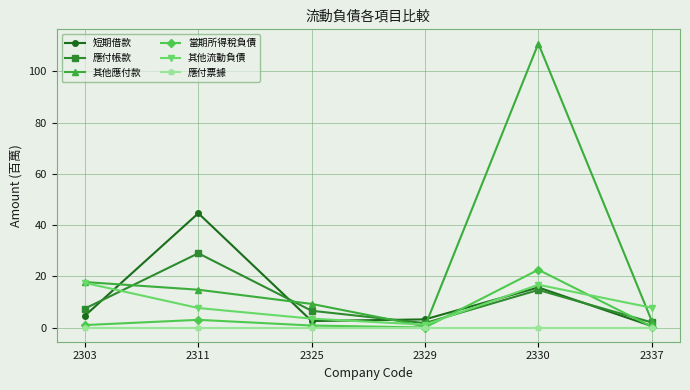

True or false: 應付帳款 has more than 0 points higher than both neighbors.

True